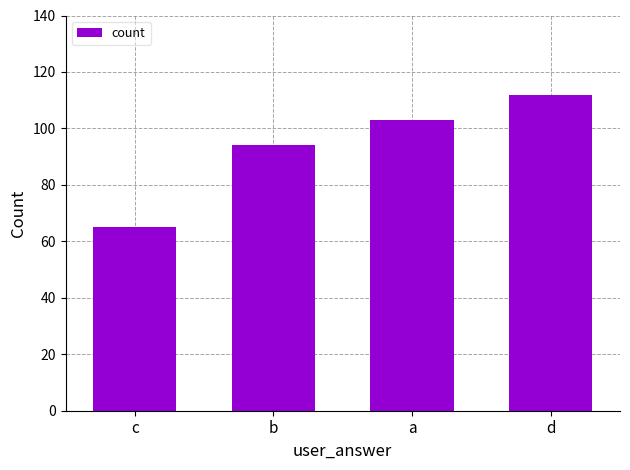

List the labels in order of value, smallest first.

c, b, a, d